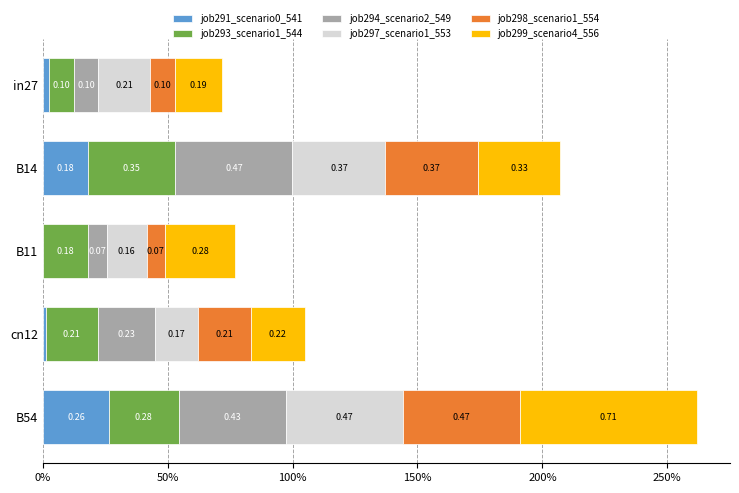

How many job298_scenario1_554 values are between 0 and 1?

5